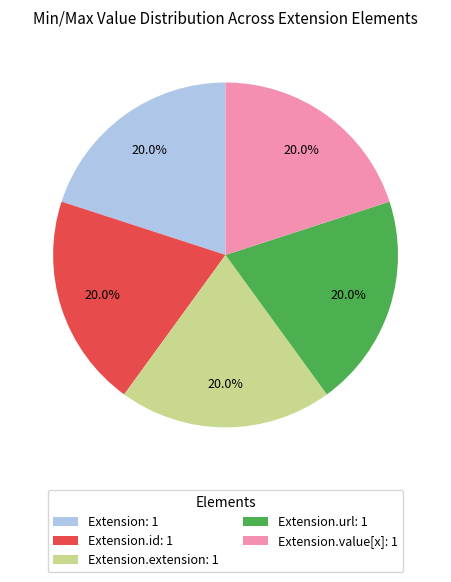

To the nearest percent, what is the average slice percentage?

20%